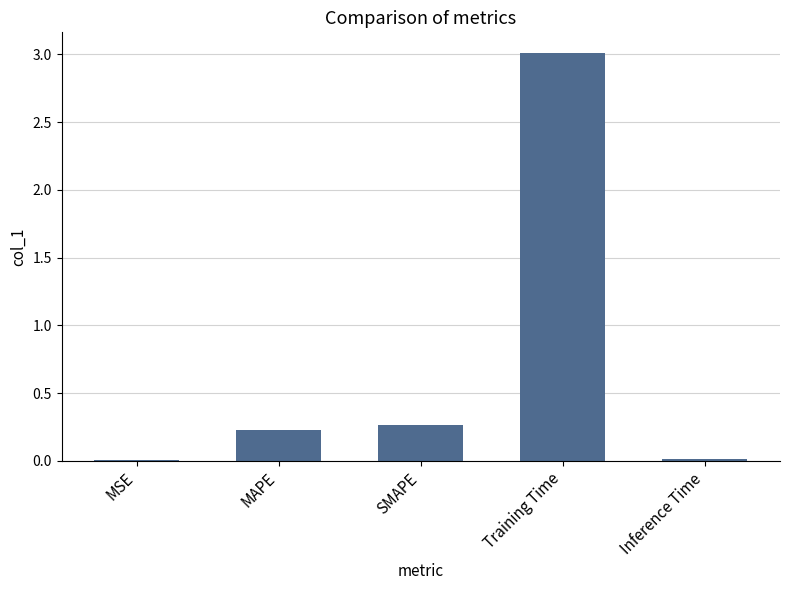

What is the change in value from MAPE to Training Time?

+2.8